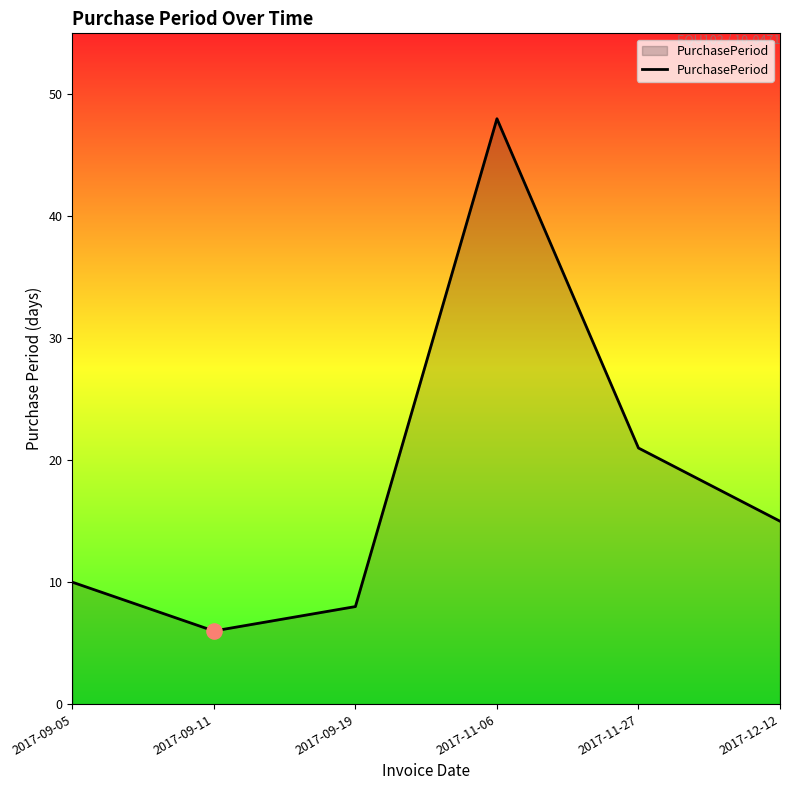

What is the ratio of the value at 2017-09-19 to the value at 2017-09-05?

0.8